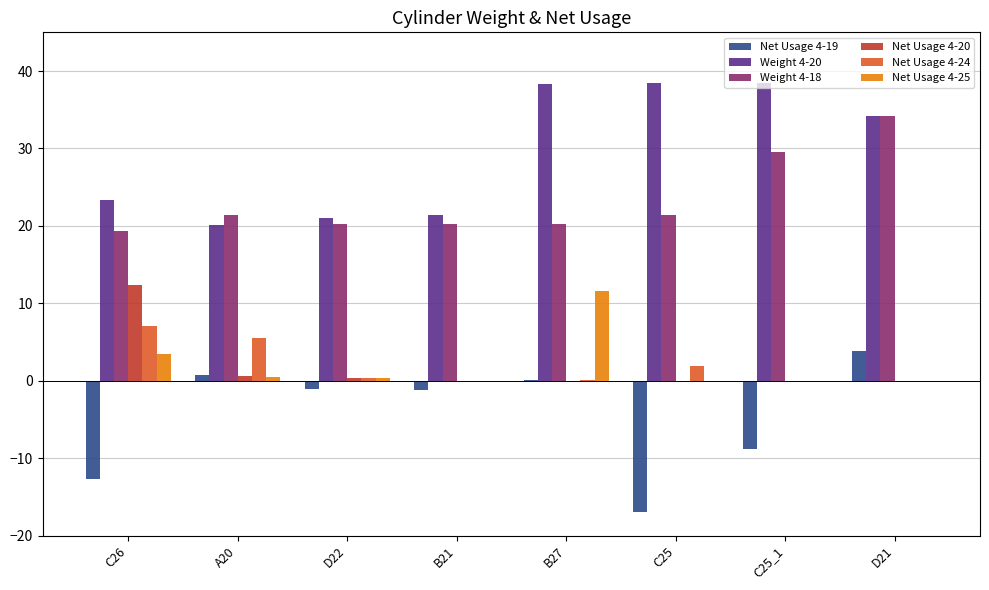

What is the total value across all series at C26?

53.0